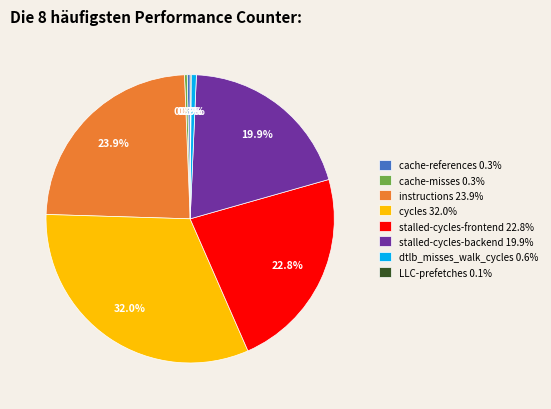

Combined, do cache-references 0.3% and stalled-cycles-backend 19.9% account for over 50%?

No